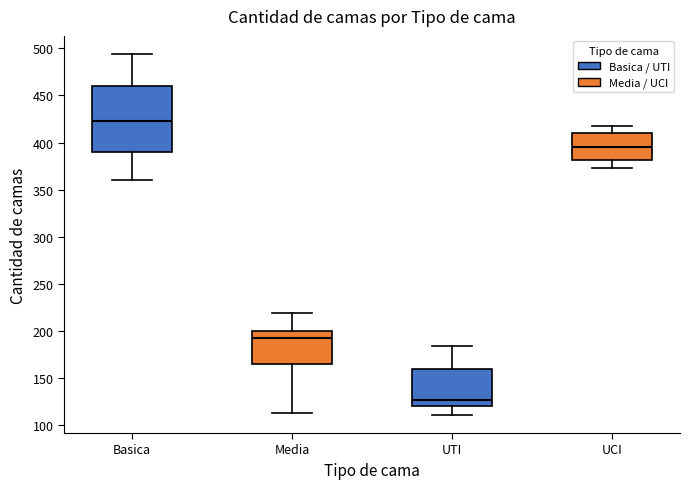

Where is the upper edge of the box for Basica on the y-axis? The values are not printed on the chart, so give them approximately, as read against the axis.

460